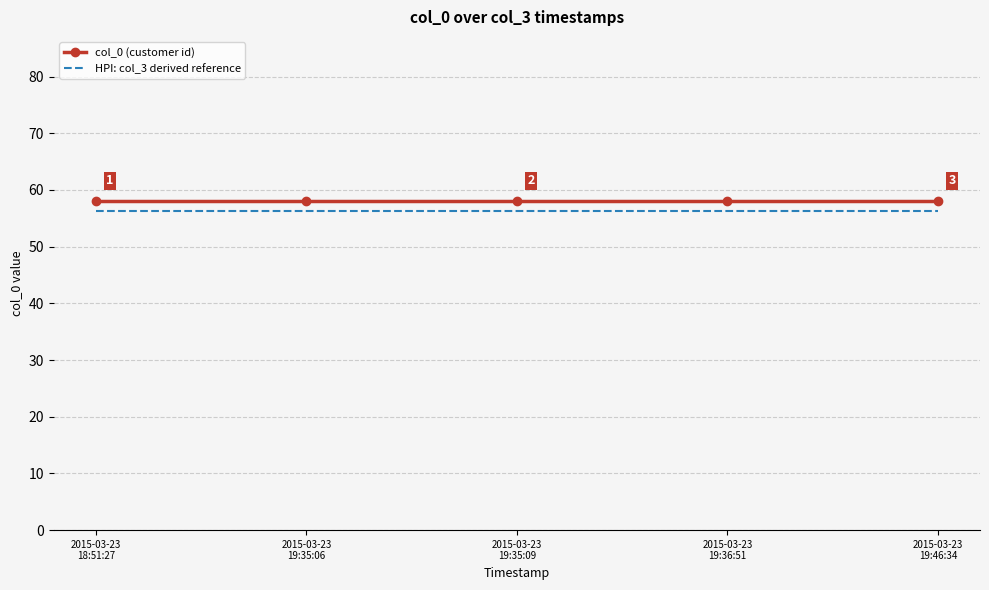

True or false: col_0 (customer id) and HPI: col_3 derived reference intersect in this chart.

False